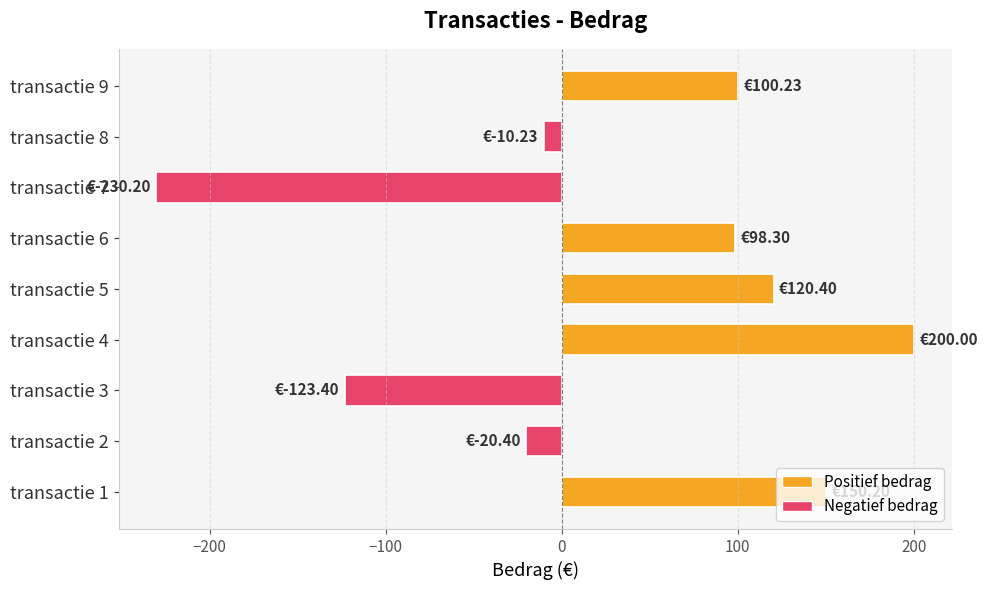

What is the sum of all values?

284.9